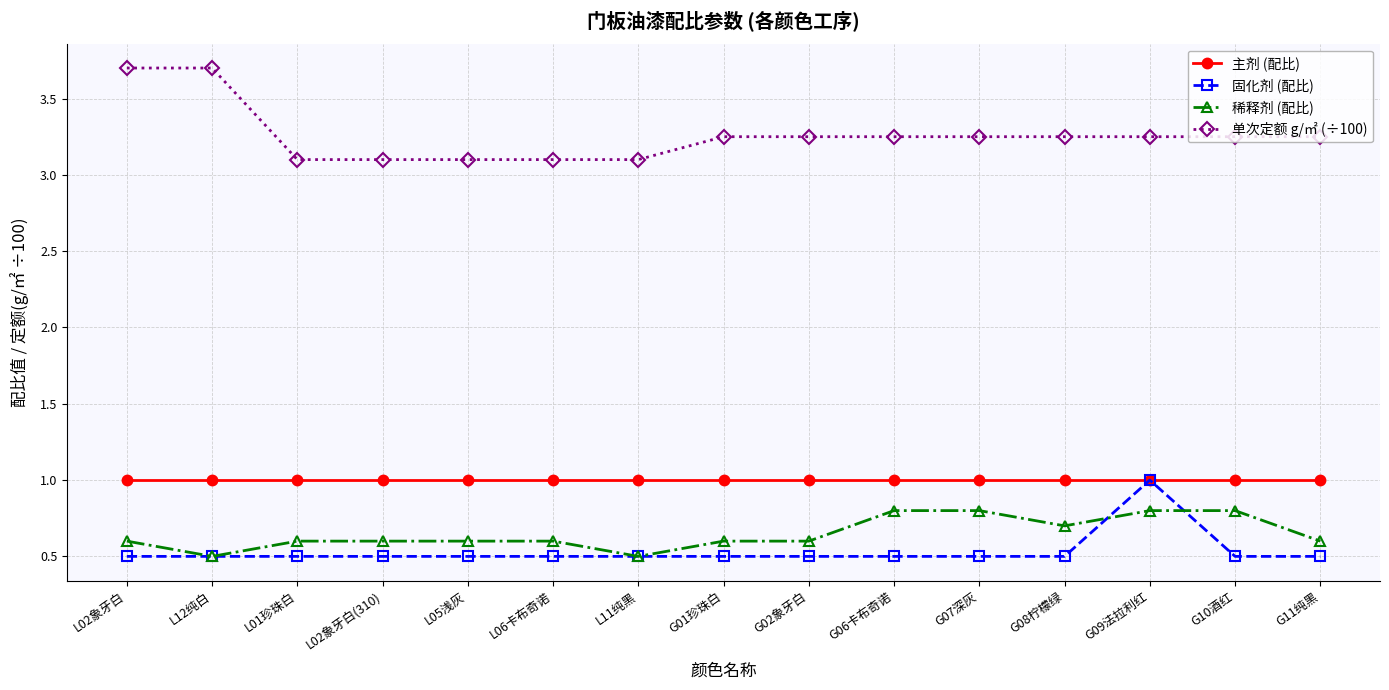

Is the value of 稀释剂 (配比) at L05浅灰 greater than the value of 固化剂 (配比) at G01珍珠白?

Yes